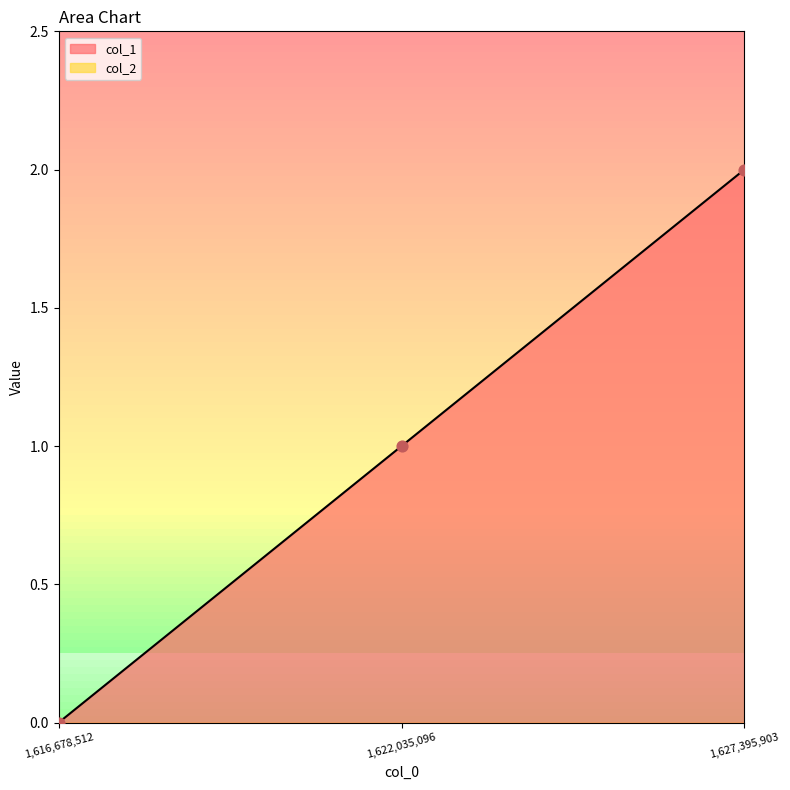

What is the change in value from 1616678512 to 1622035096?

+1